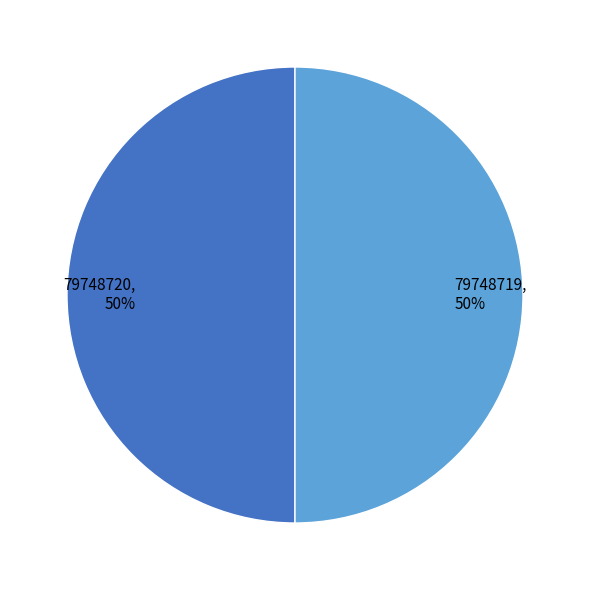

What percentage is the 79748720, 50% slice, to the nearest percent?

50%